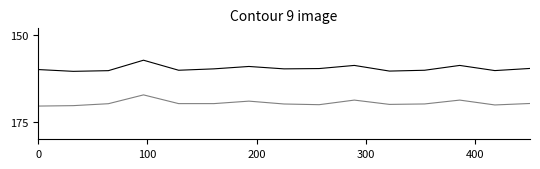

Count the number of data series in this chart.

2